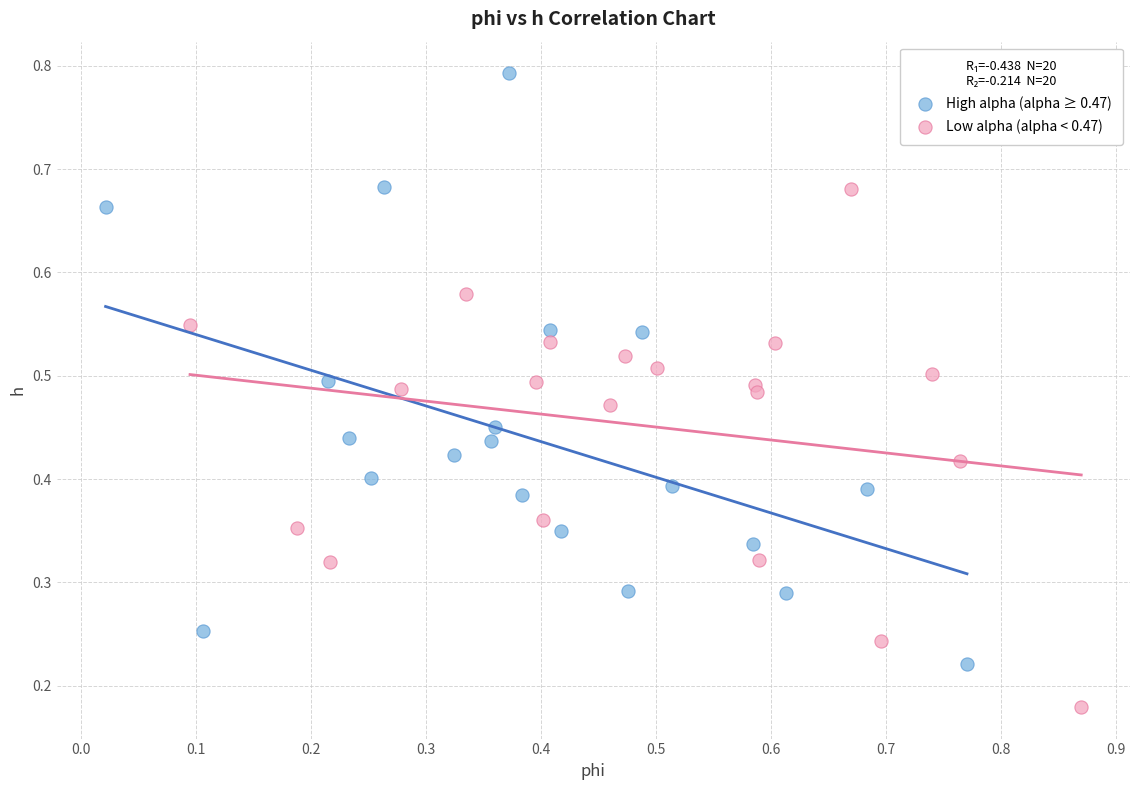

Which series contains the highest Y value?

High alpha (alpha ≥ 0.47)